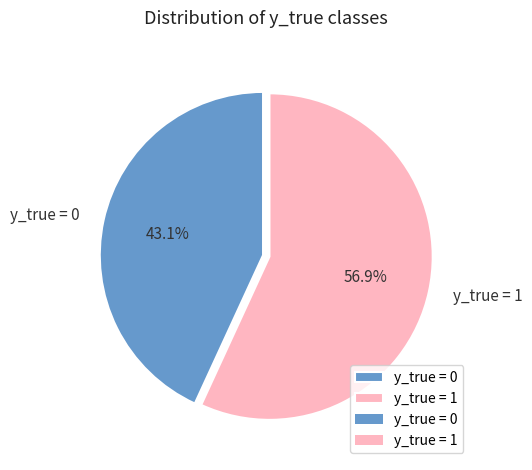

Which slice is the largest?

y_true = 1